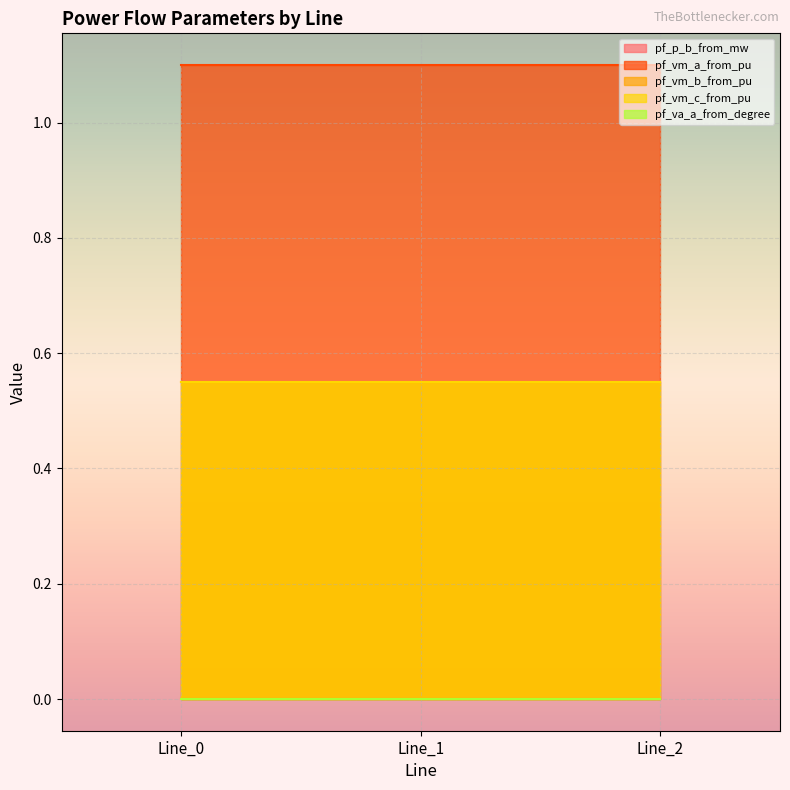

Reading left to right, what are all the values shown in this chart?

pf_p_b_from_mw: Line_0=0.0	Line_1=0.0	Line_2=0.0
pf_vm_a_from_pu: Line_0=1.1	Line_1=1.1	Line_2=1.1
pf_vm_b_from_pu: Line_0=0.6	Line_1=0.6	Line_2=0.6
pf_vm_c_from_pu: Line_0=0.6	Line_1=0.6	Line_2=0.6
pf_va_a_from_degree: Line_0=0.0	Line_1=0.0	Line_2=0.0